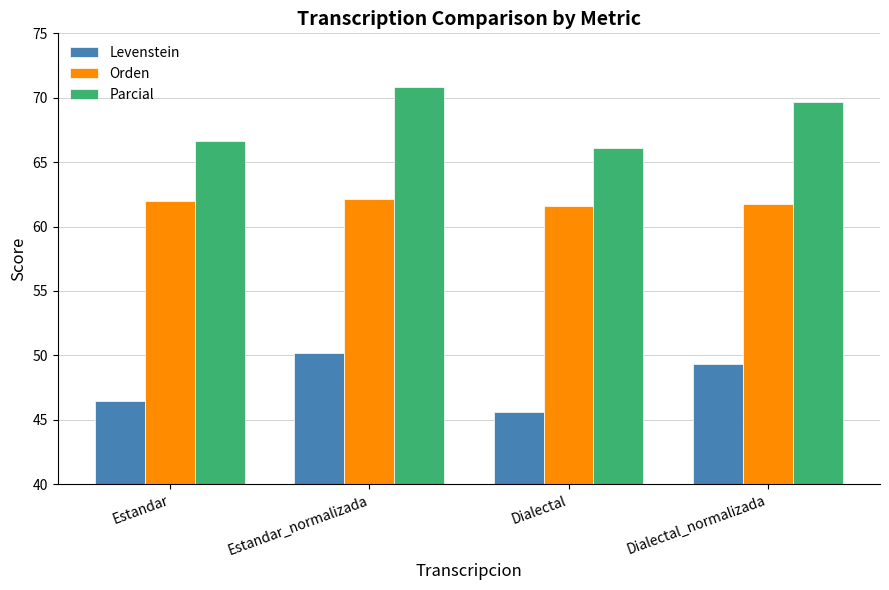

Which category has the lowest value in the Levenstein series?

Dialectal